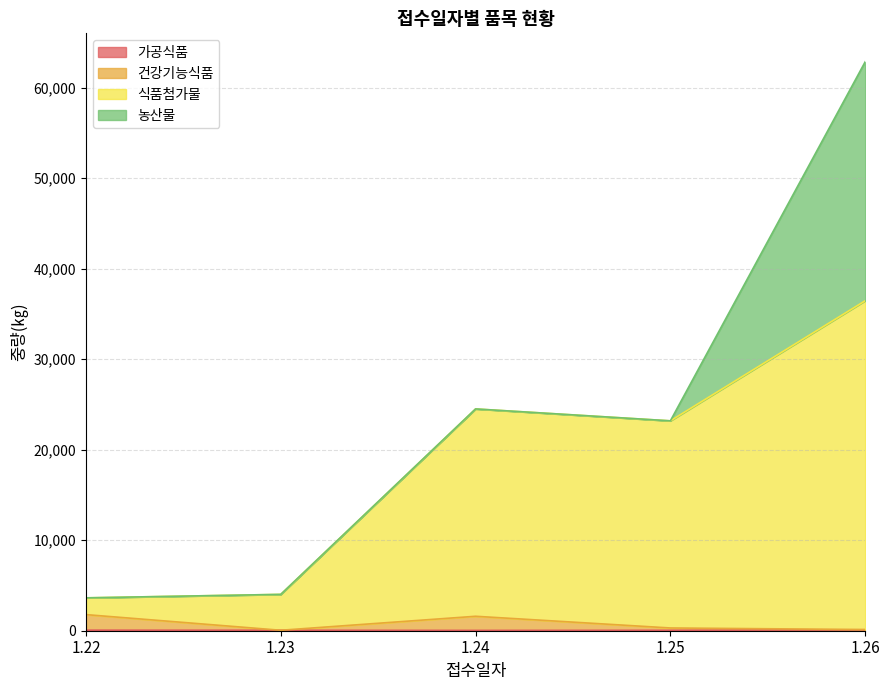

At which category is the sum across all series the highest?

1.26